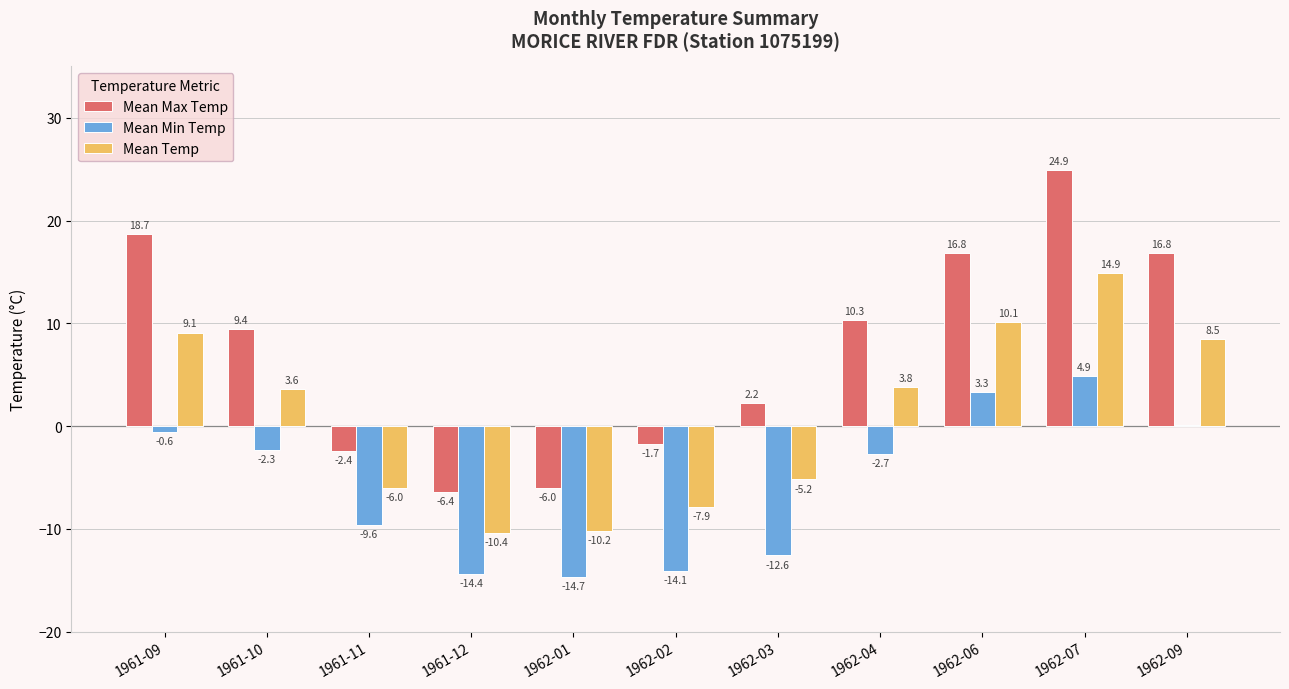

Which series changed the most between 1962-06 and 1962-09?

Mean Min Temp